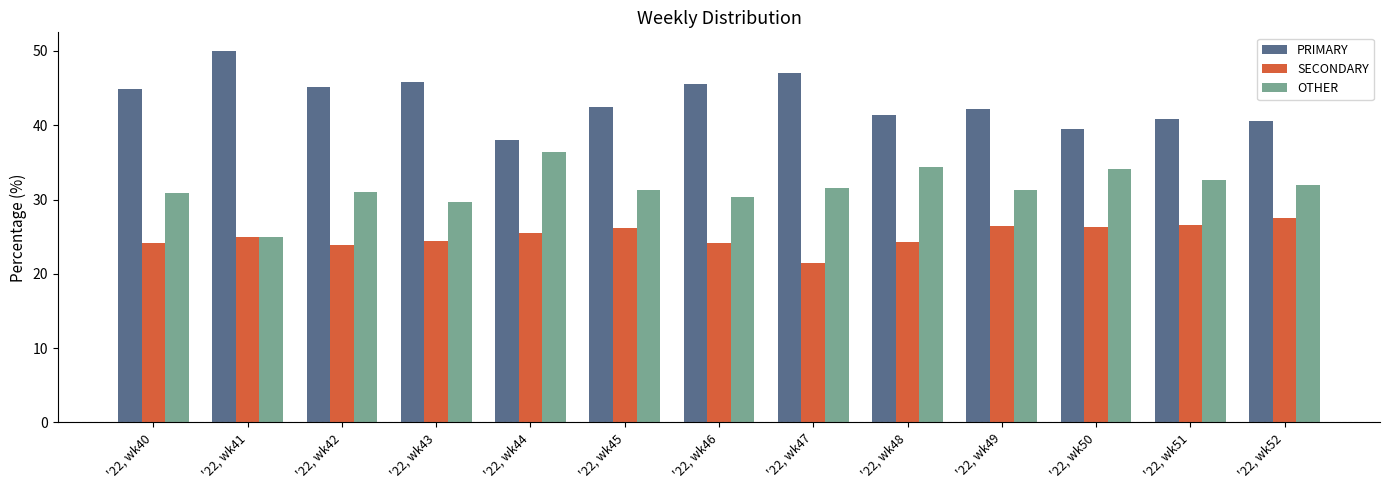

What is the difference between the maximum and second lowest values in the PRIMARY series?

10.5